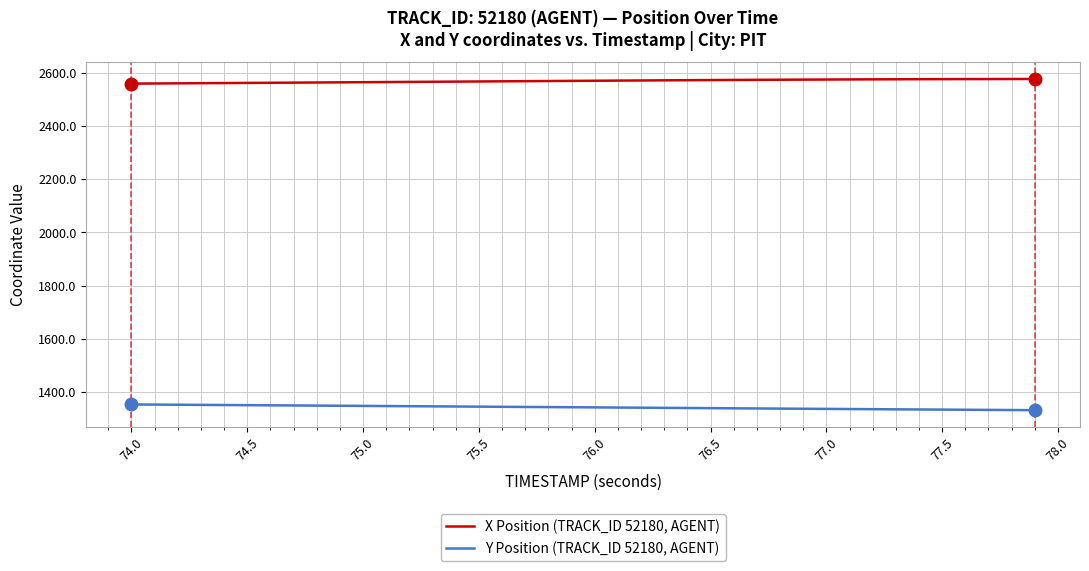

Which series has the largest total across all categories?

X Position (TRACK_ID 52180, AGENT)